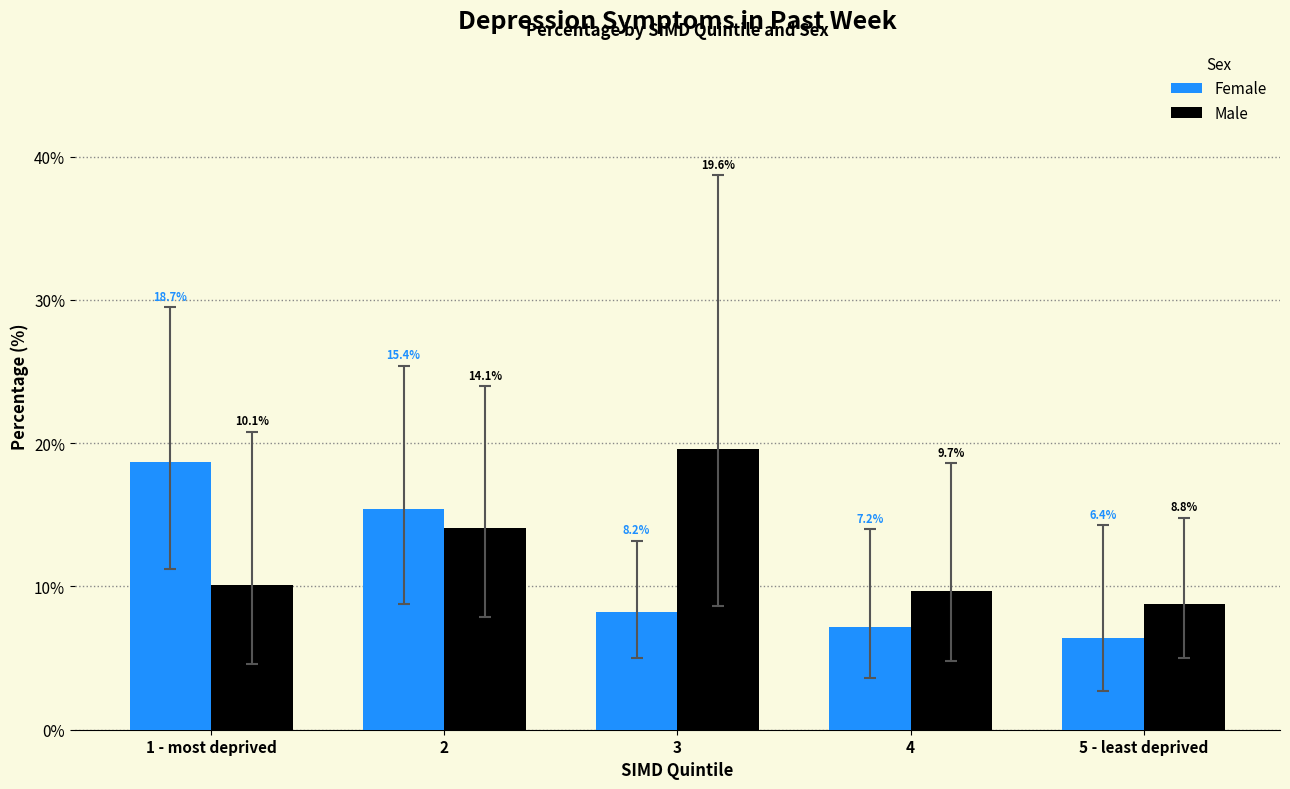

What is the approximate value of Male at 4?

9.7